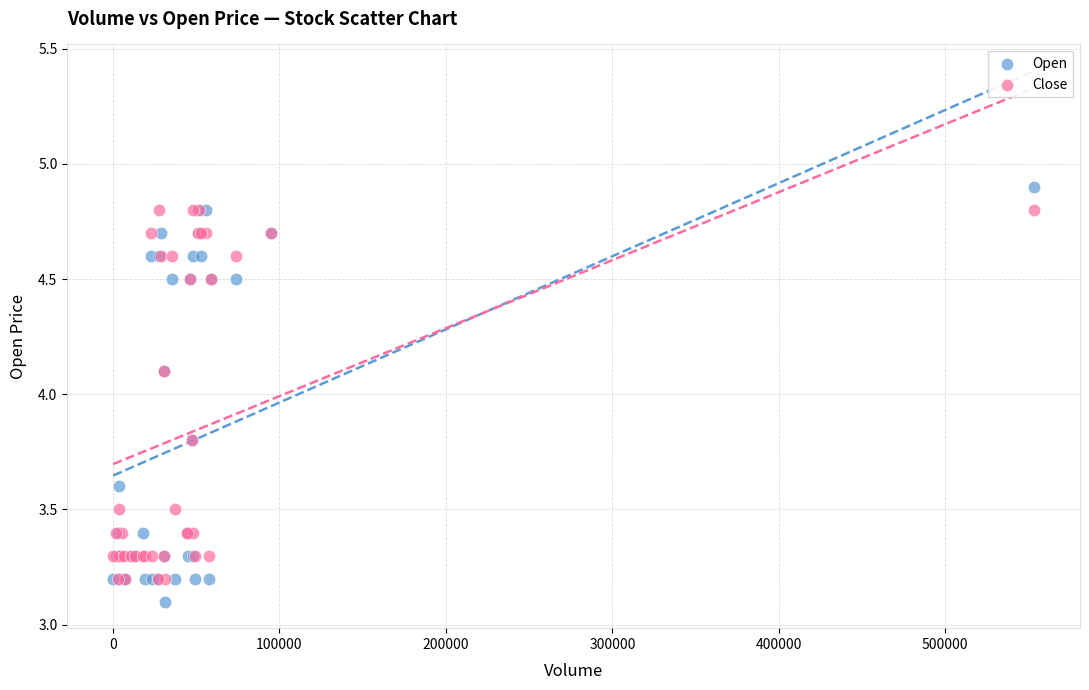

What are all the series names shown in the legend?

Open, Close